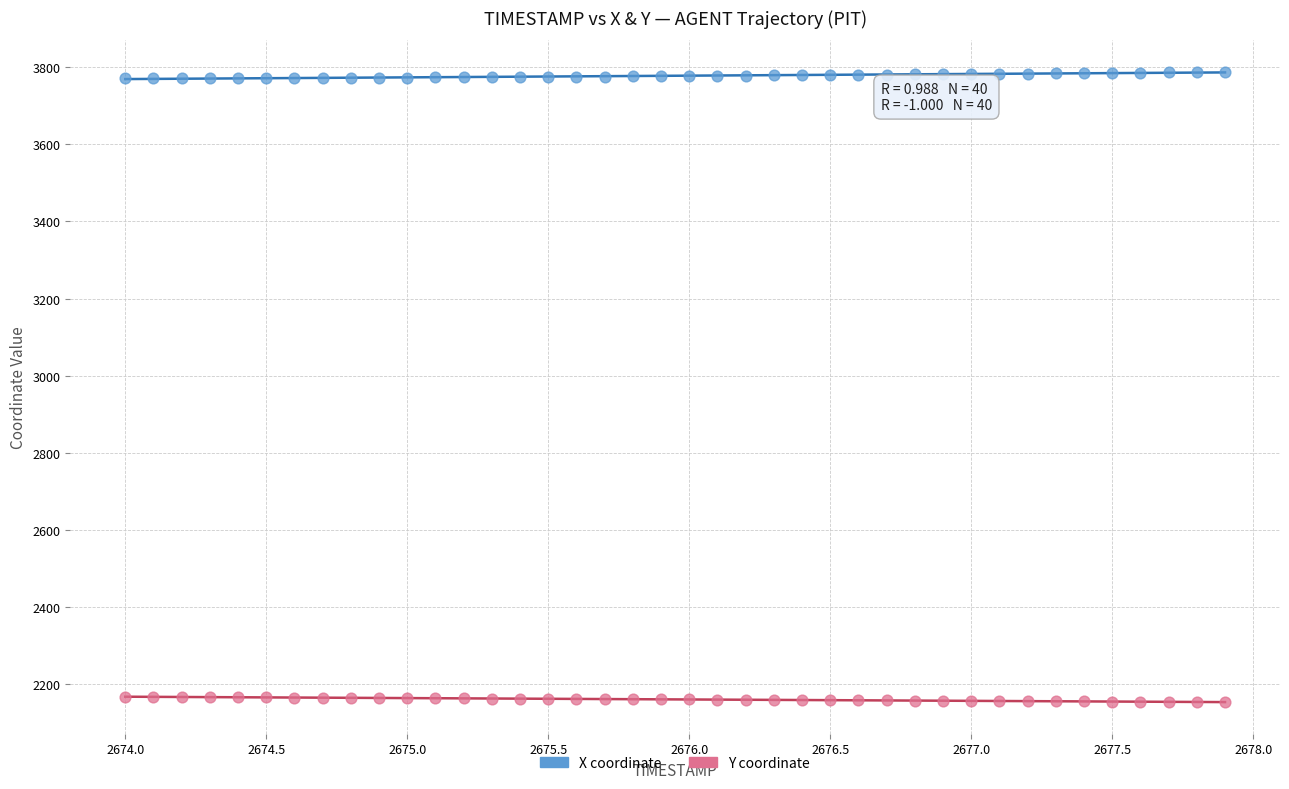

What is the X range (max minus min) for the scatter plot?

3.9